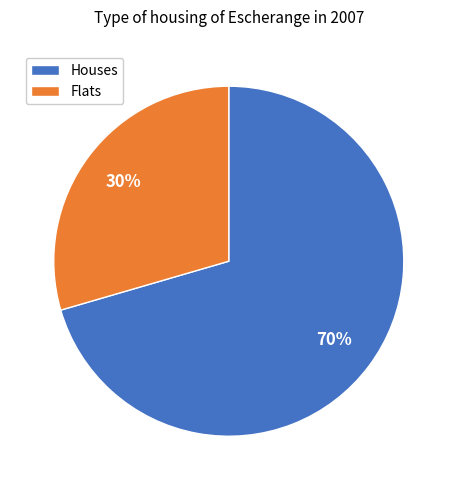

How many slices are in this pie chart?

2